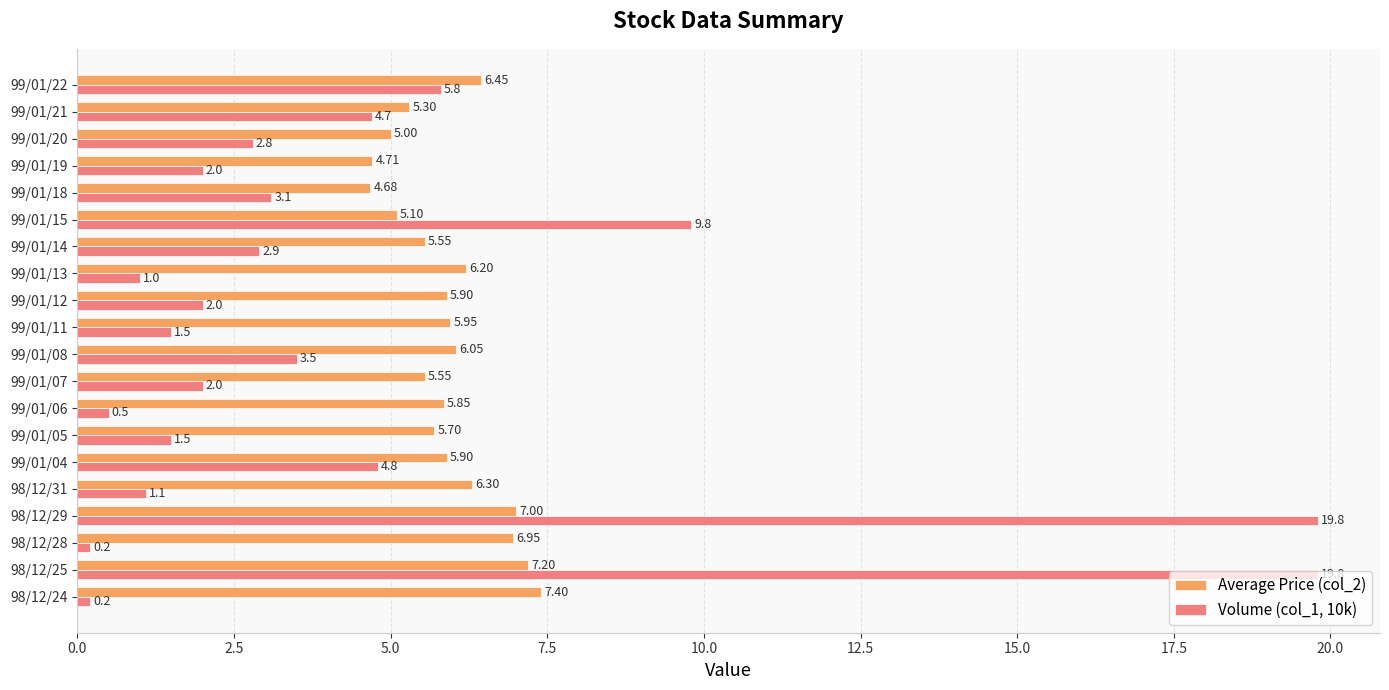

Which series has the widest spread of values?

Volume (col_1, 10k)